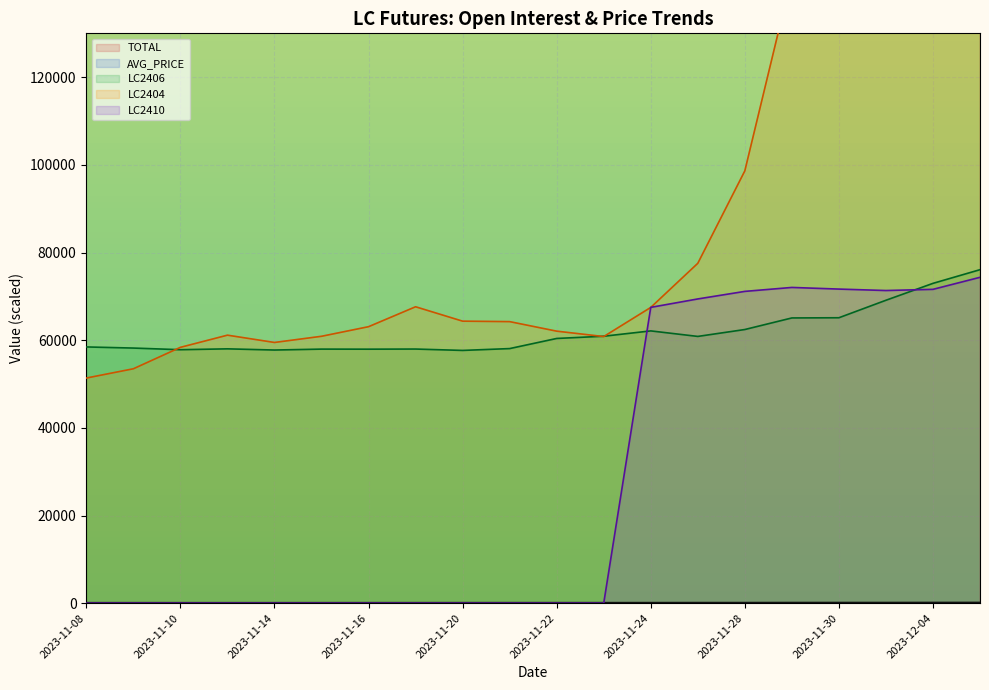

Where is the first local maximum for LC2404?

2023-11-13